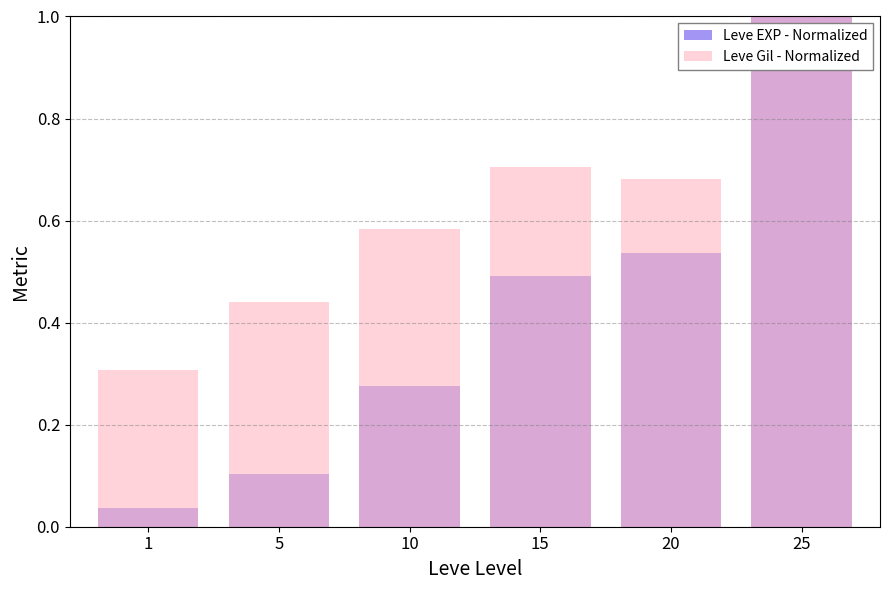

Count the Leve Gil - Normalized values in the range 0 to 1.

6